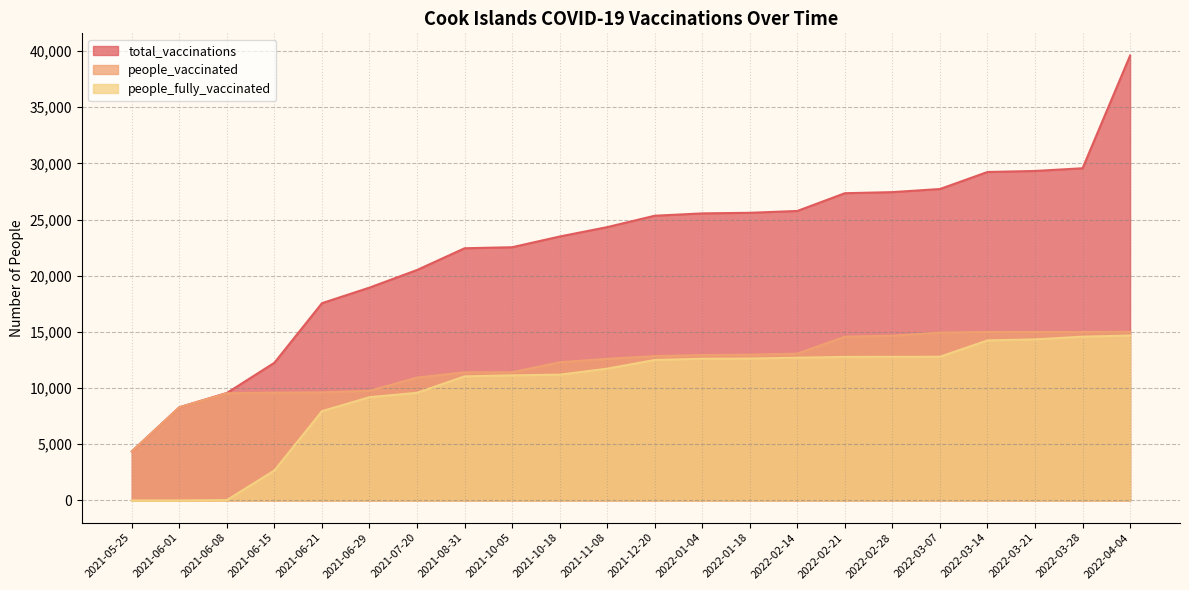

How many values in the total_vaccinations series are below 25339?

11